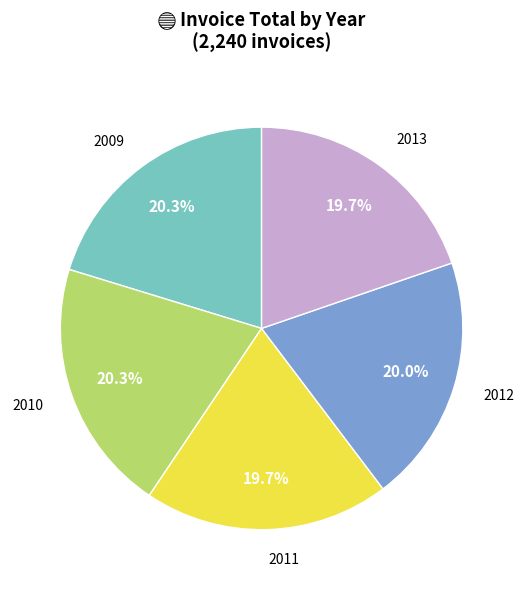

What percentage is the 2012 slice, to the nearest percent?

20%